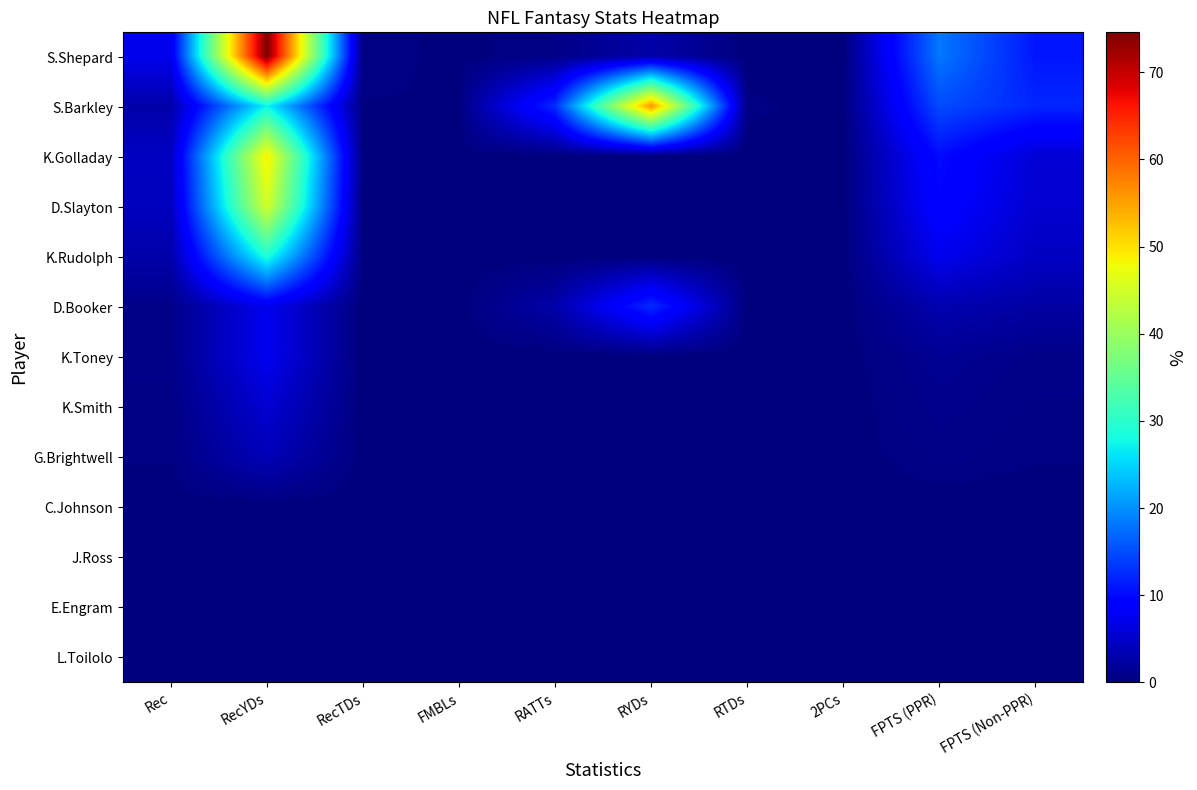

What is the total value across all series at 2PCs?

0.1